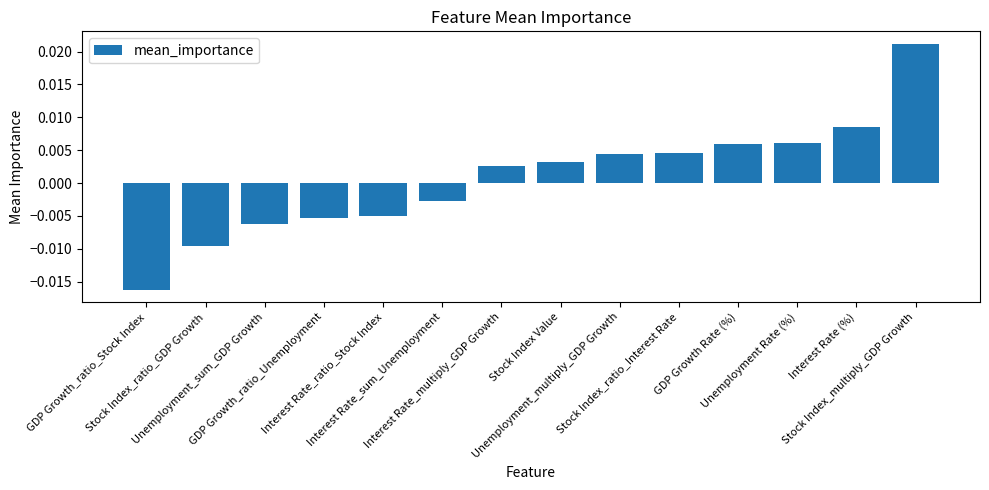

How many values are below 0?

6